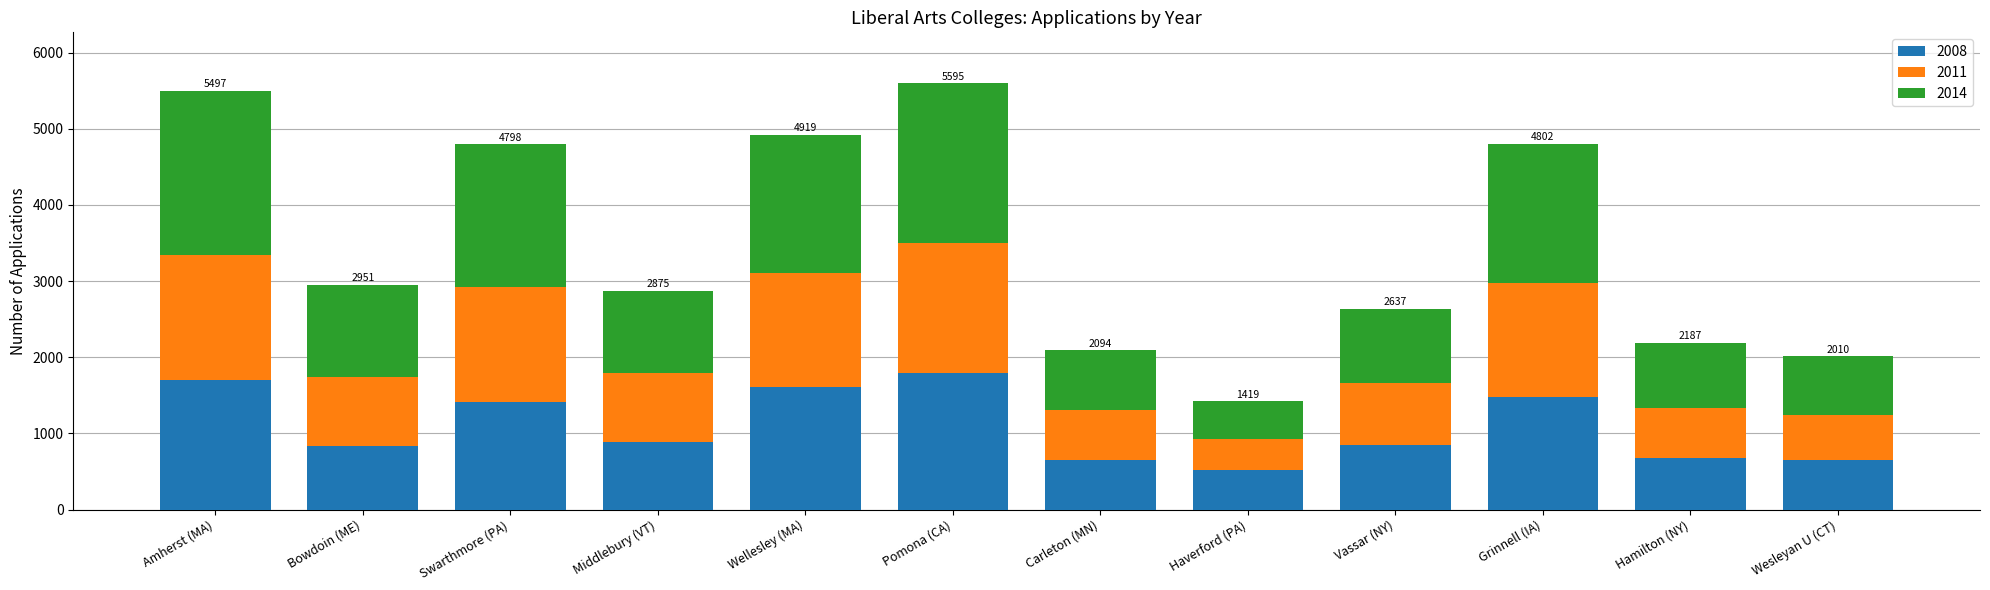

How many series are shown in this chart?

3